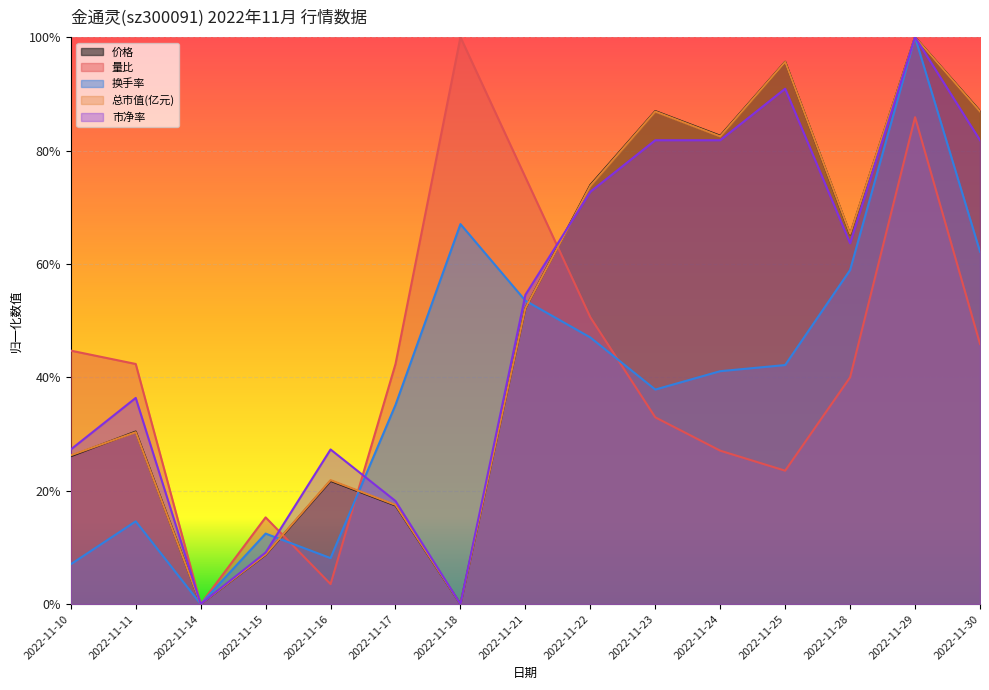

How many values in the 价格 series exceed 0?

13